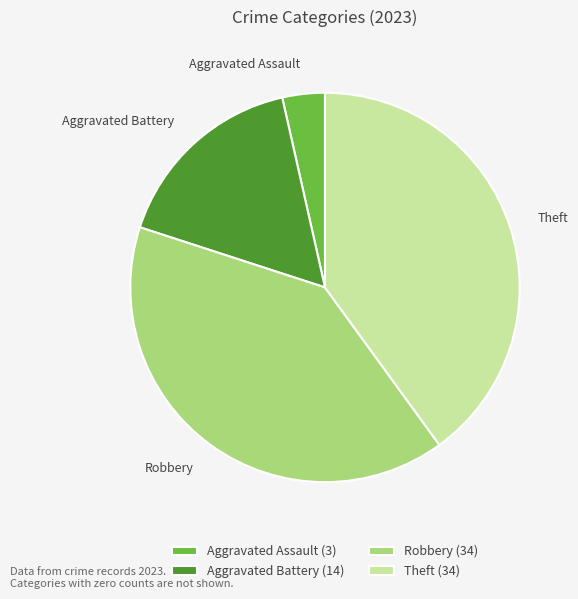

Is there any slice that represents more than half of the pie?

No